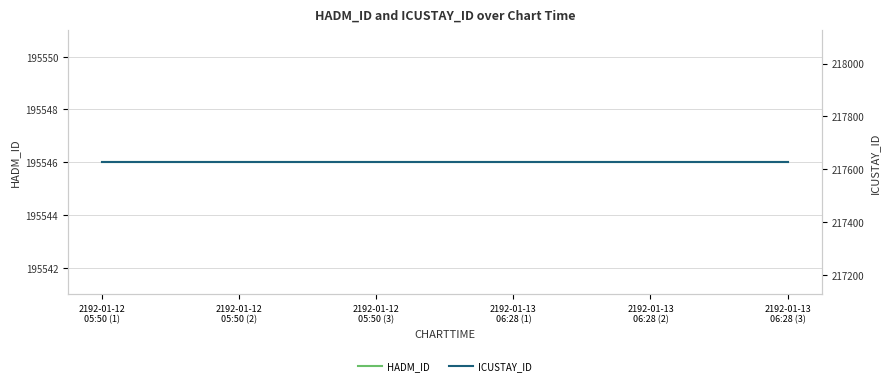

Rank the series by their maximum value, from highest to lowest.

ICUSTAY_ID, HADM_ID